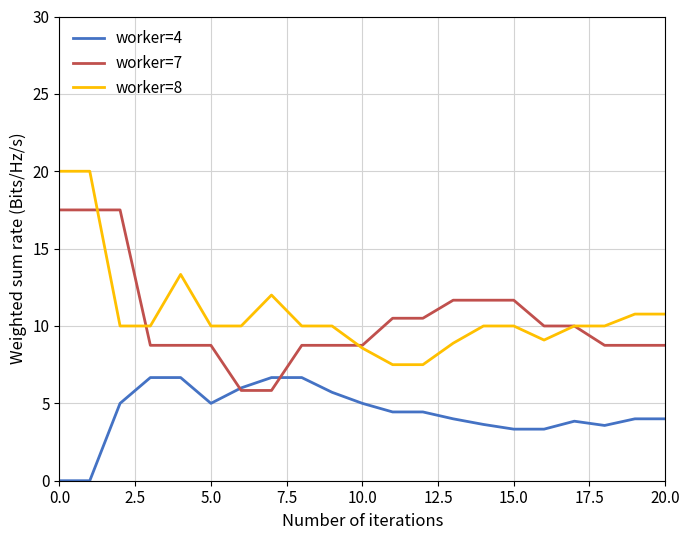

List the series in order of their peak value, lowest first.

worker=4, worker=7, worker=8